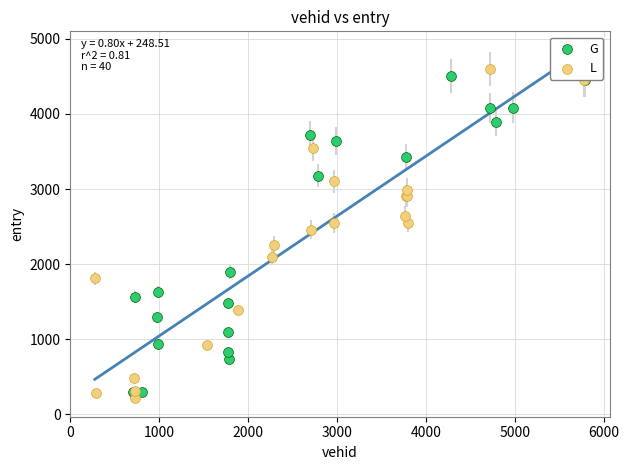

Which series has the largest Y range (max minus min)?

L